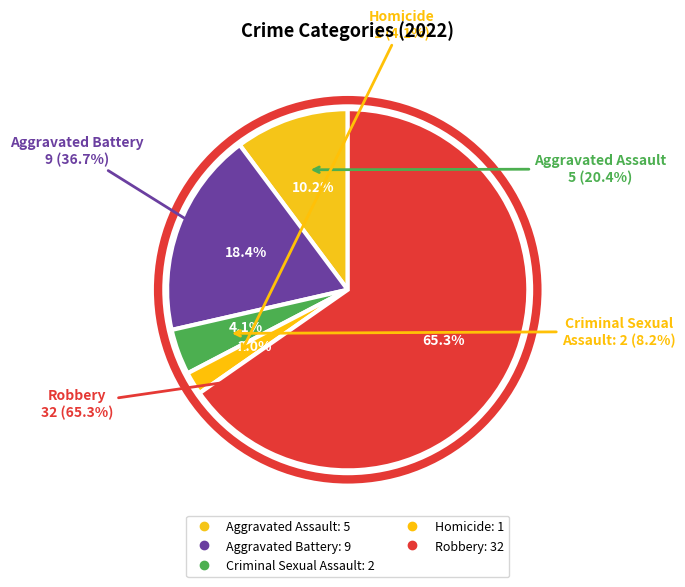

What is the largest slice in the pie chart?

Robbery